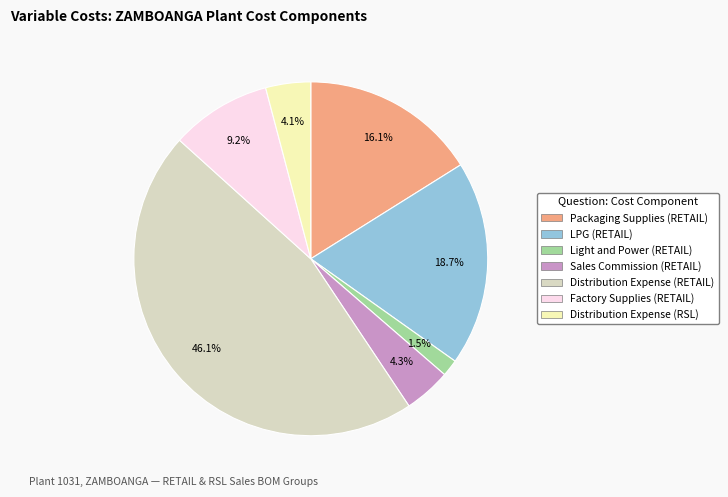

True or false: LPG (RETAIL) accounts for 19% of the total.

True